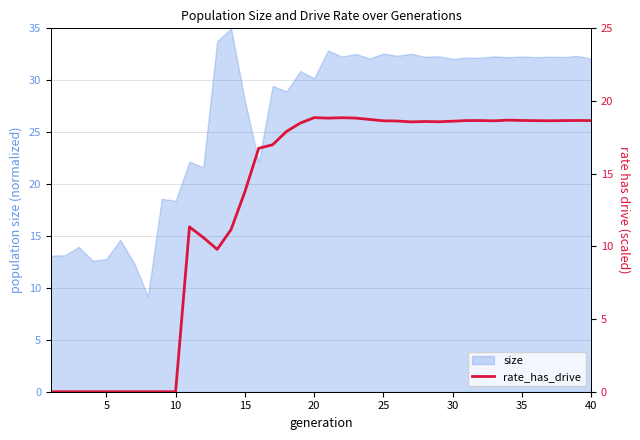

Reading right to left, extract all data points from this chart.

18.7	18.7	18.7	18.6	18.6	18.7	18.7	18.6	18.7	18.7	18.6	18.6	18.6	18.6	18.6	18.6	18.7	18.8	18.8	18.8	18.9	18.5	17.9	17.0	16.7	13.8	11.2	9.8	10.6	11.3	0.0	0.0	0.0	0.0	0.0	0.0	0.0	0.0	0.0	0.0